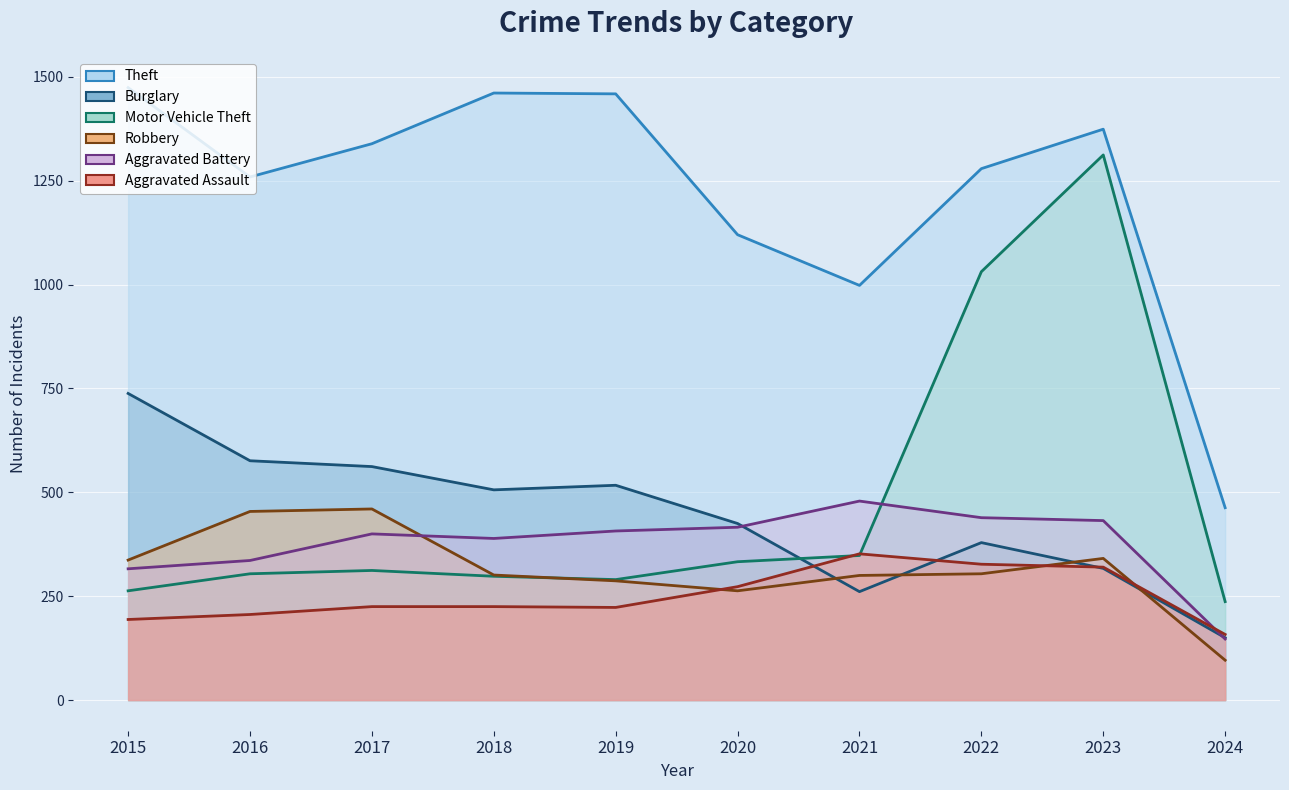

Reading left to right, list all the values displayed in this chart.

Theft: 1474	1259	1339	1461	1459	1120	998	1279	1374	463
Burglary: 738	576	562	506	517	425	261	379	317	150
Motor Vehicle Theft: 263	304	312	298	290	333	348	1031	1312	237
Robbery: 337	454	460	301	287	263	300	304	341	96
Aggravated Battery: 316	336	400	389	407	416	479	439	432	147
Aggravated Assault: 194	206	225	225	223	273	352	327	320	158